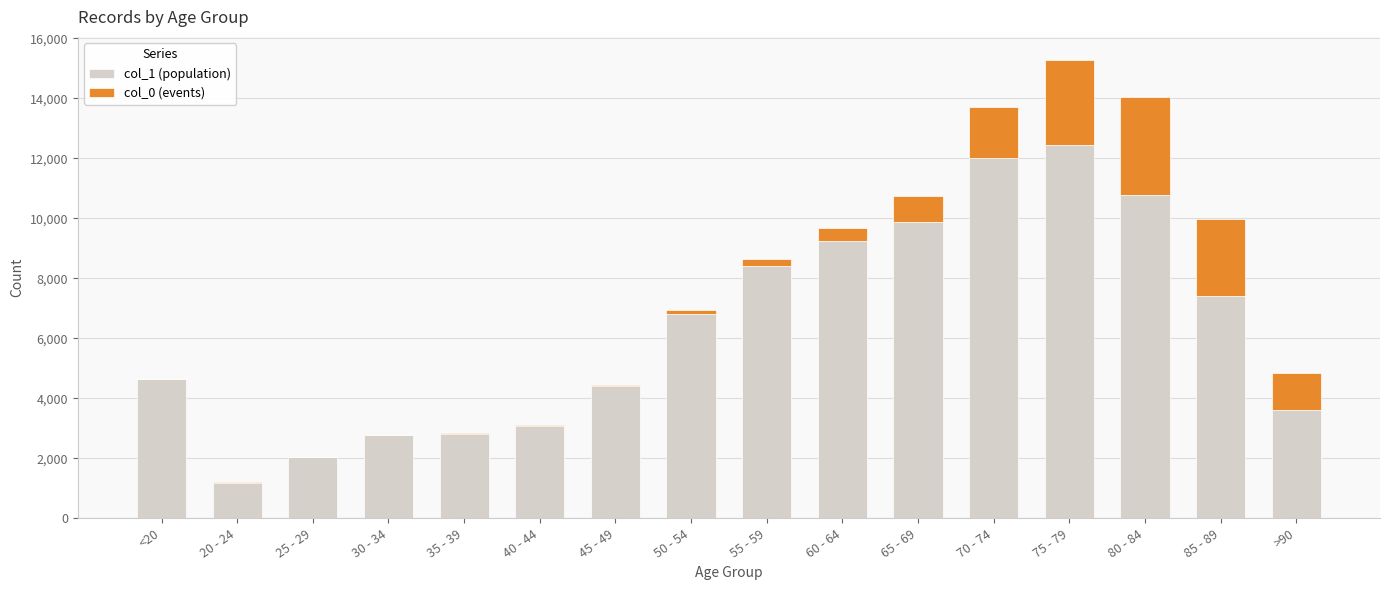

Read the col_1 (population) value at 35 - 39, to the nearest 50.

2800